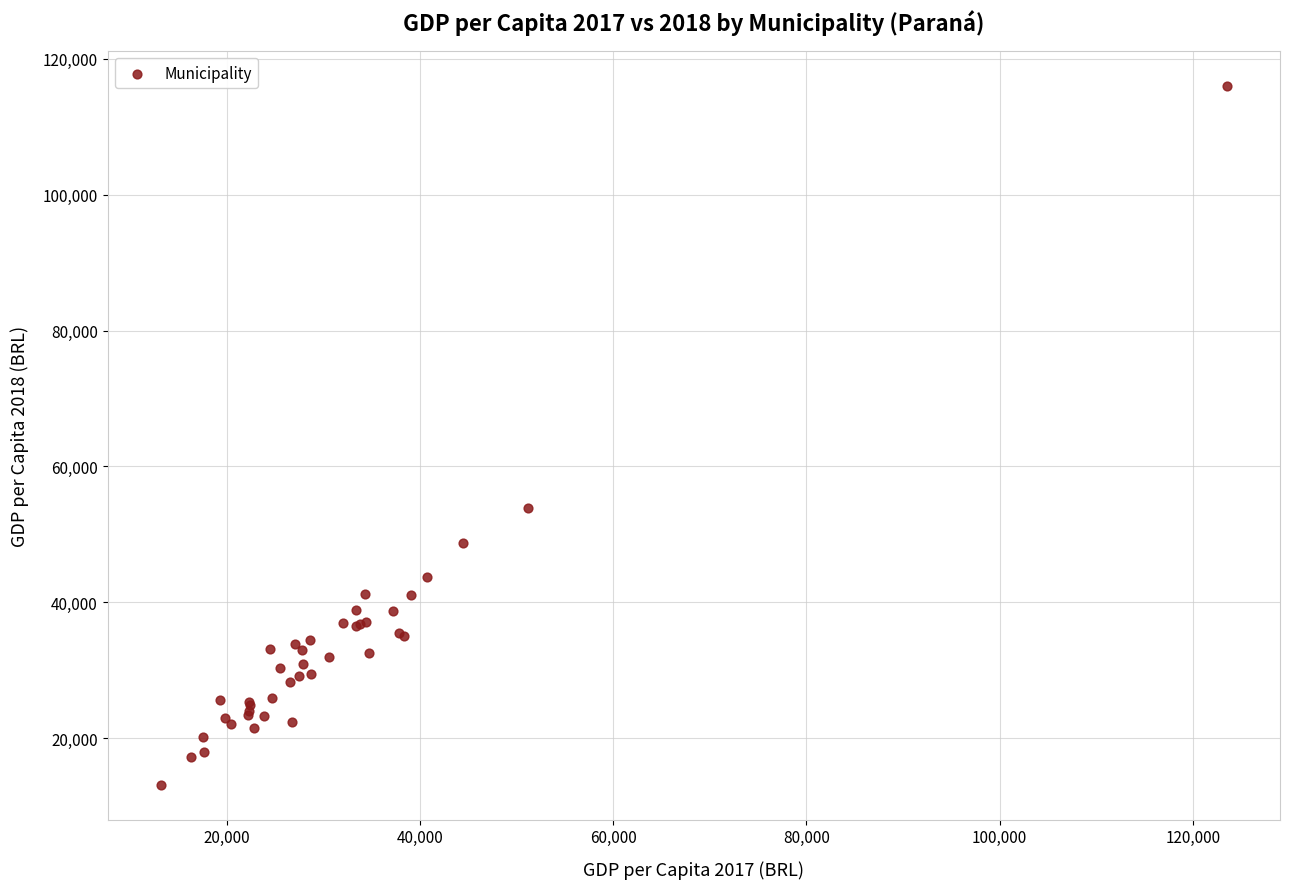

What Y value in the scatter plot is closest to 64595?

53916